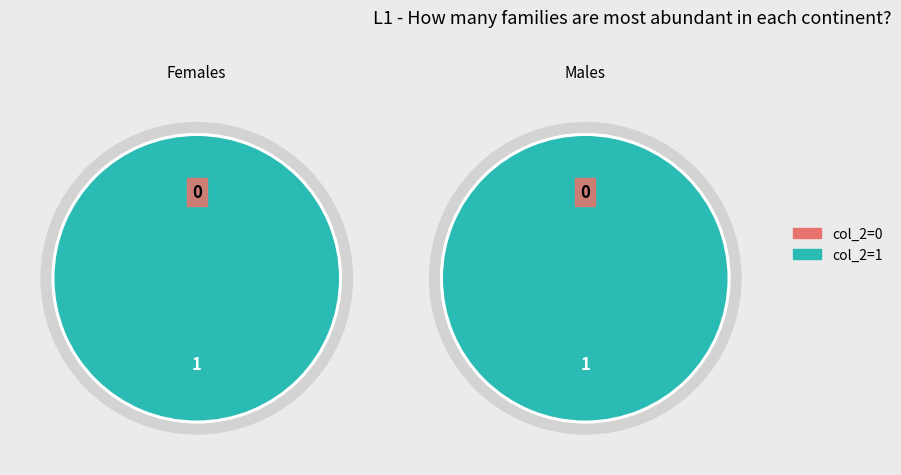

To the nearest percent, what is the combined percentage of 0 and 1?

100%